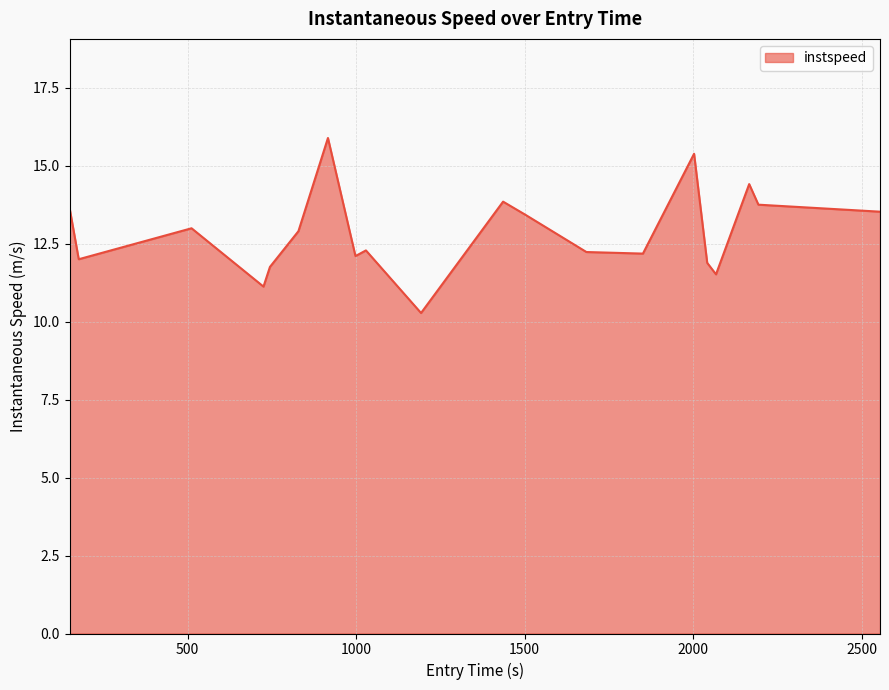

What is the smallest value displayed?

10.3